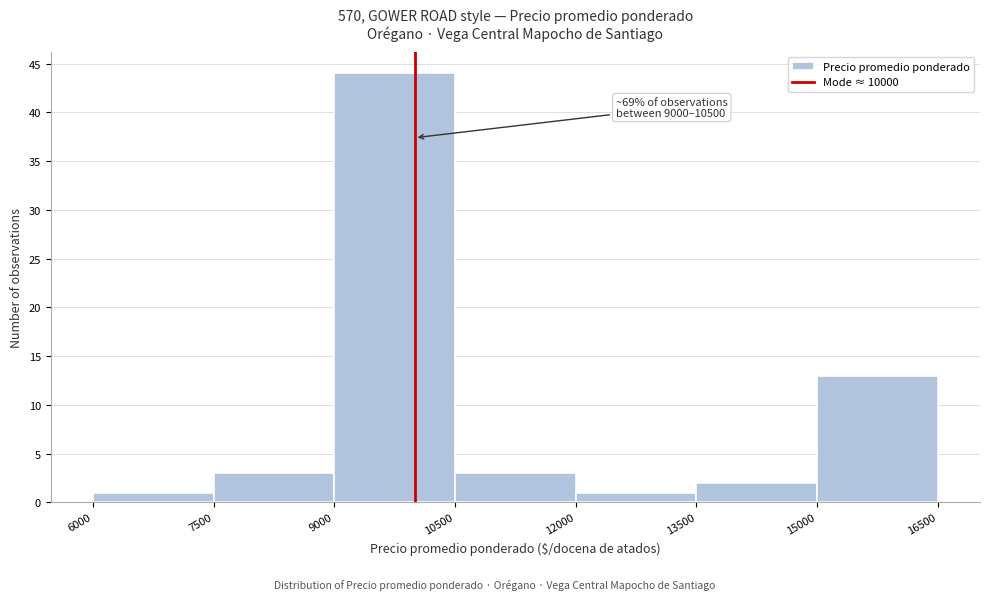

Which range on the x-axis has the tallest bar?

9000 to 10500